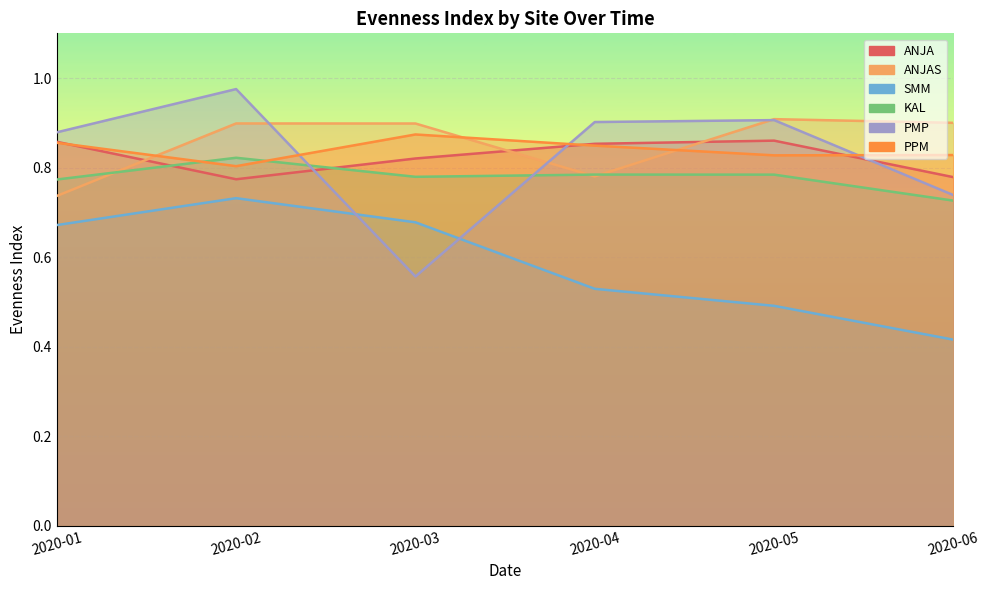

True or false: KAL has more than 1 interior local peaks.

True